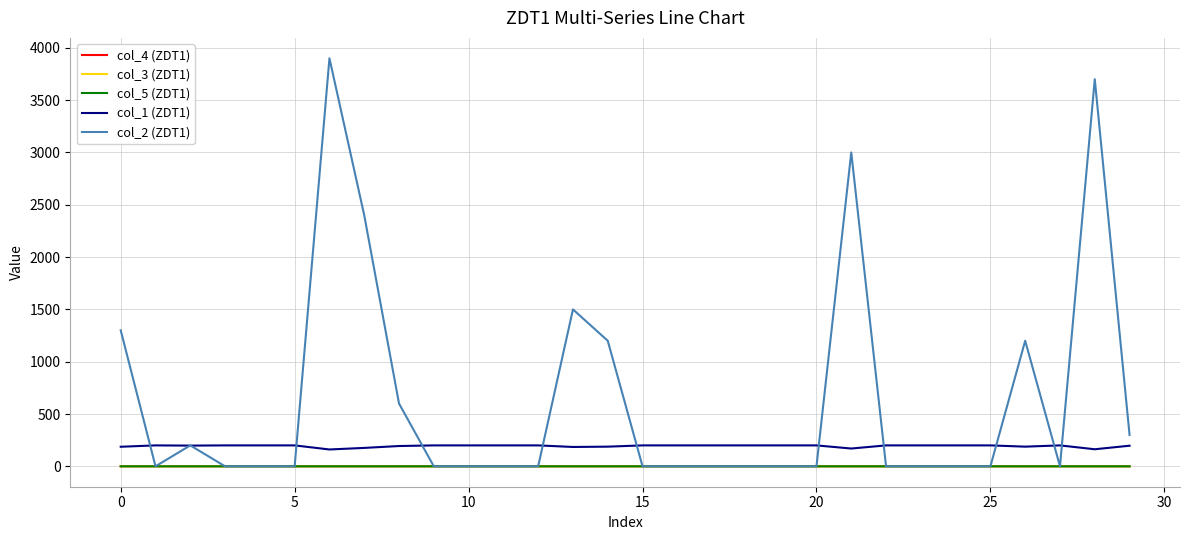

True or false: col_4 (ZDT1) and col_1 (ZDT1) intersect in this chart.

False